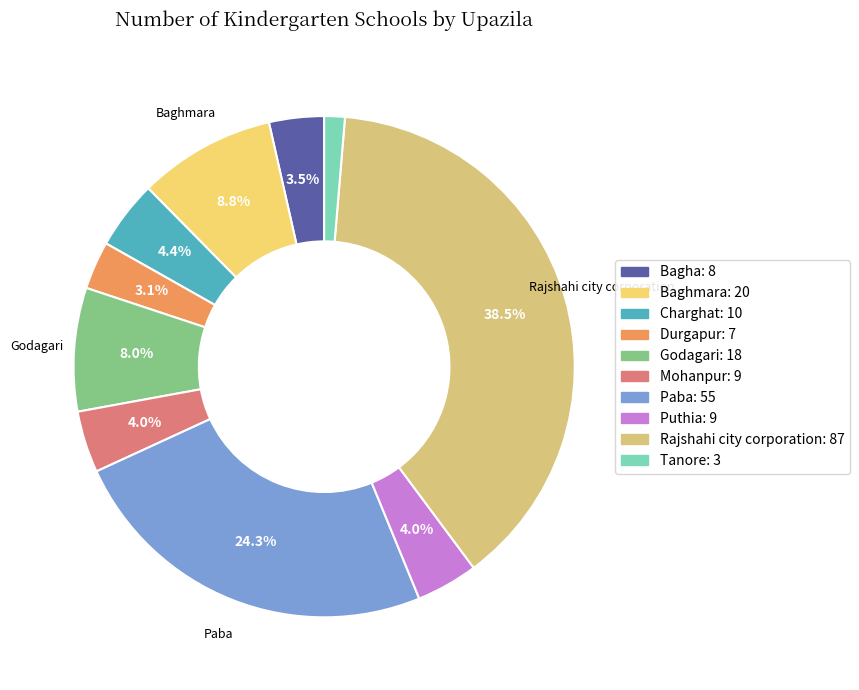

How many segments does this pie chart have?

10